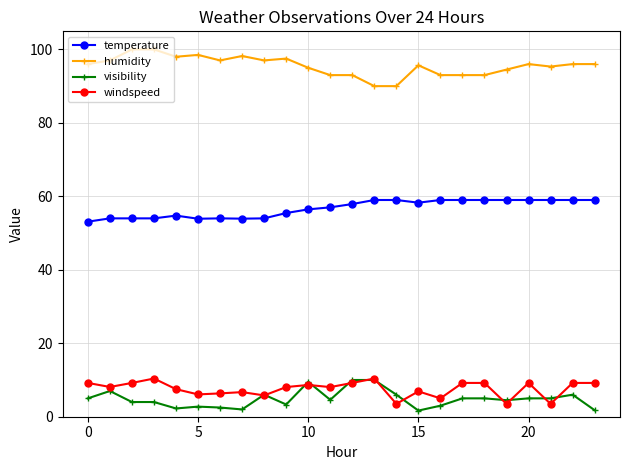

What is the minimum value for humidity?

90.0